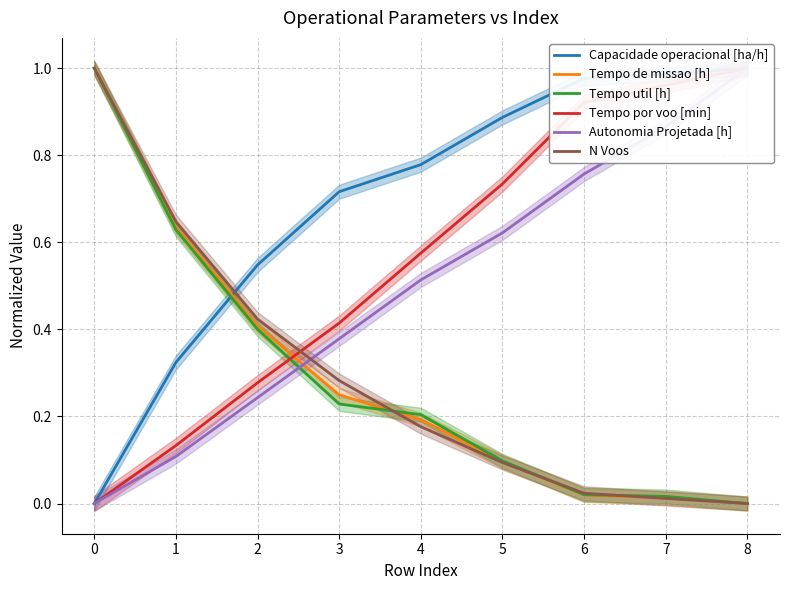

Reading left to right, extract all data points from this chart.

Capacidade operacional [ha/h]: 0.0	0.3	0.5	0.7	0.8	0.9	1.0	1.0	1.0
Tempo de missao [h]: 1.0	0.6	0.4	0.2	0.2	0.1	0.0	0.0	0.0
Tempo util [h]: 1.0	0.6	0.4	0.2	0.2	0.1	0.0	0.0	0.0
Tempo por voo [min]: 0.0	0.1	0.3	0.4	0.6	0.7	0.9	1.0	1.0
Autonomia Projetada [h]: 0.0	0.1	0.2	0.4	0.5	0.6	0.8	0.9	1.0
N Voos: 1.0	0.6	0.4	0.3	0.2	0.1	0.0	0.0	0.0